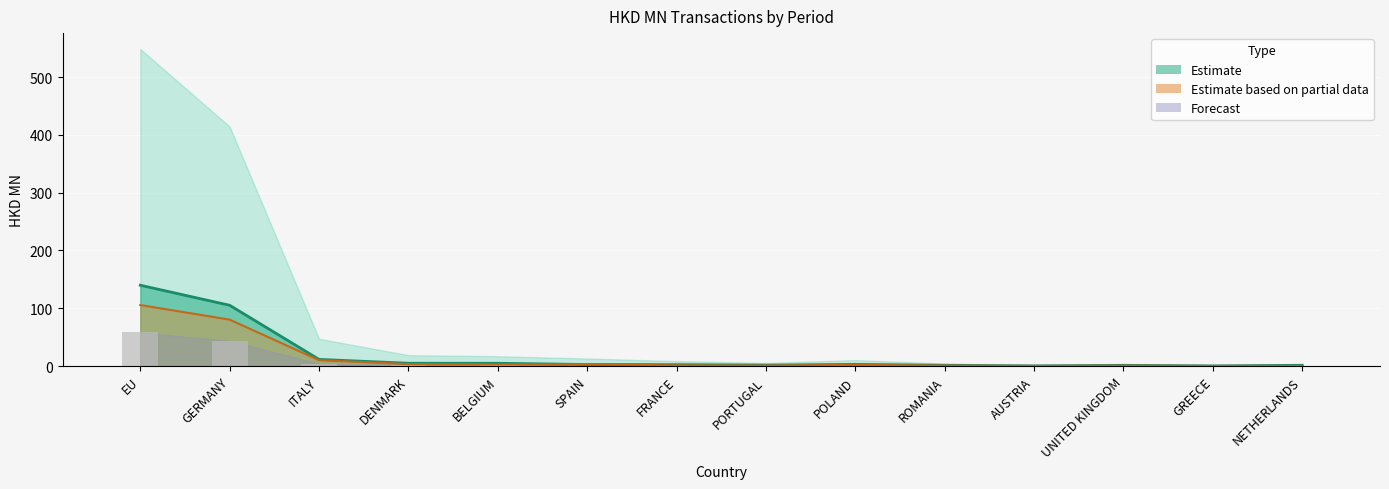

Which label corresponds to the smallest value in the chart?

NETHERLANDS